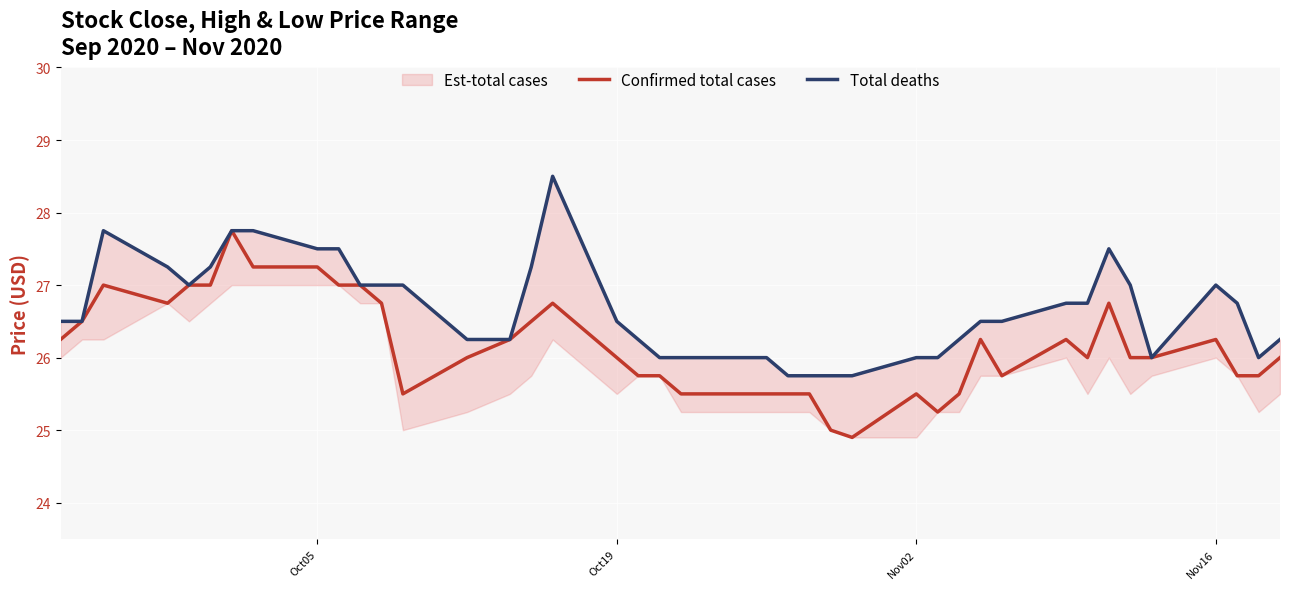

Which series has the largest total across all categories?

Total deaths